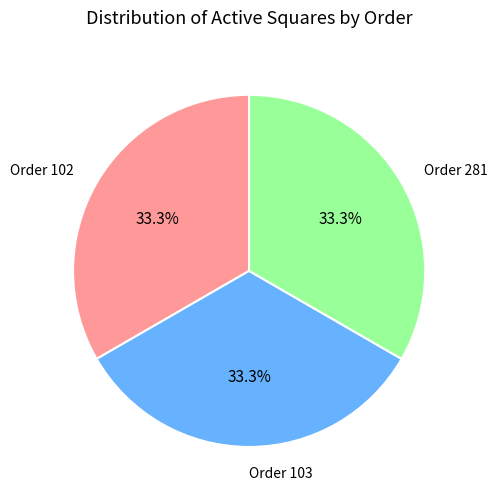

Approximately how many times larger is the value at Order 281 compared to Order 102?

1.0